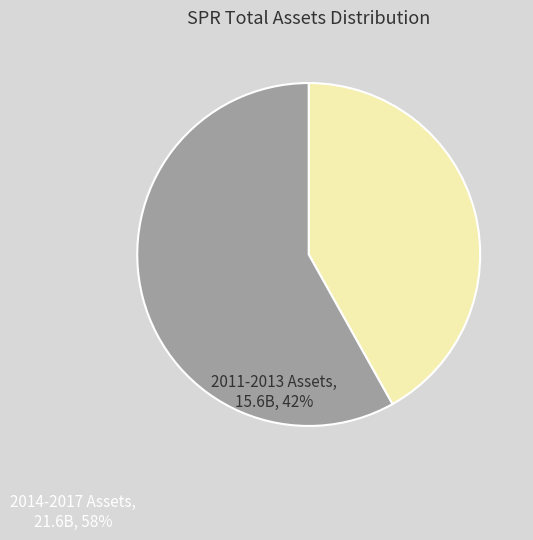

Which has a higher value, 2014-2017 Assets or 2011-2013 Assets?

2014-2017 Assets